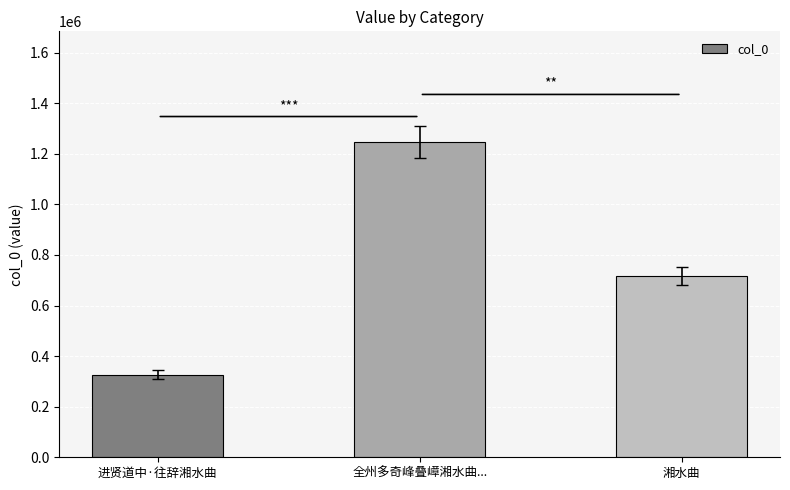

List the labels in order of value, smallest first.

进贤道中·往辞湘水曲, 湘水曲, 全州多奇峰叠嶂湘水曲...